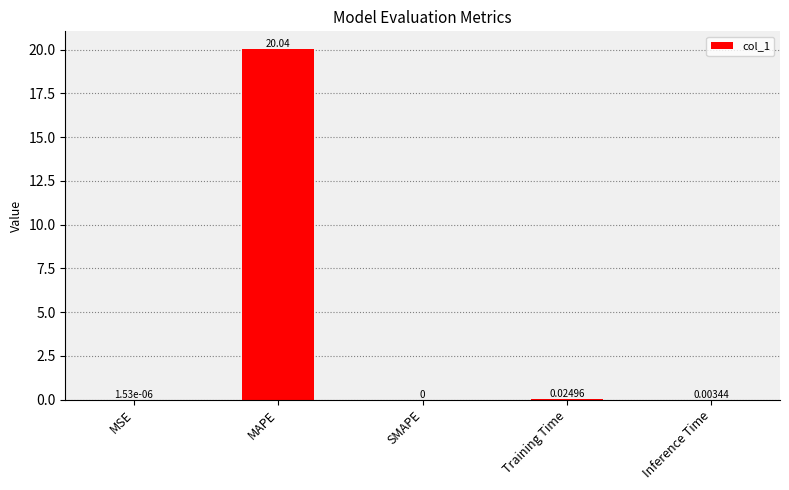

True or false: the data shows 6.1 at MAPE.

False